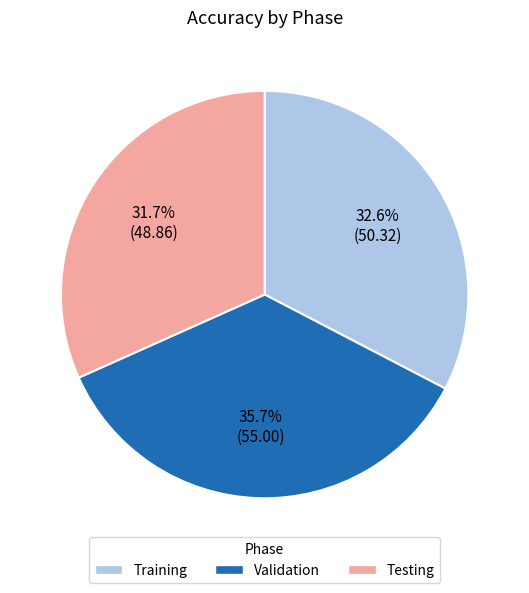

Approximately how many times larger is the value at Validation compared to Training?

1.1